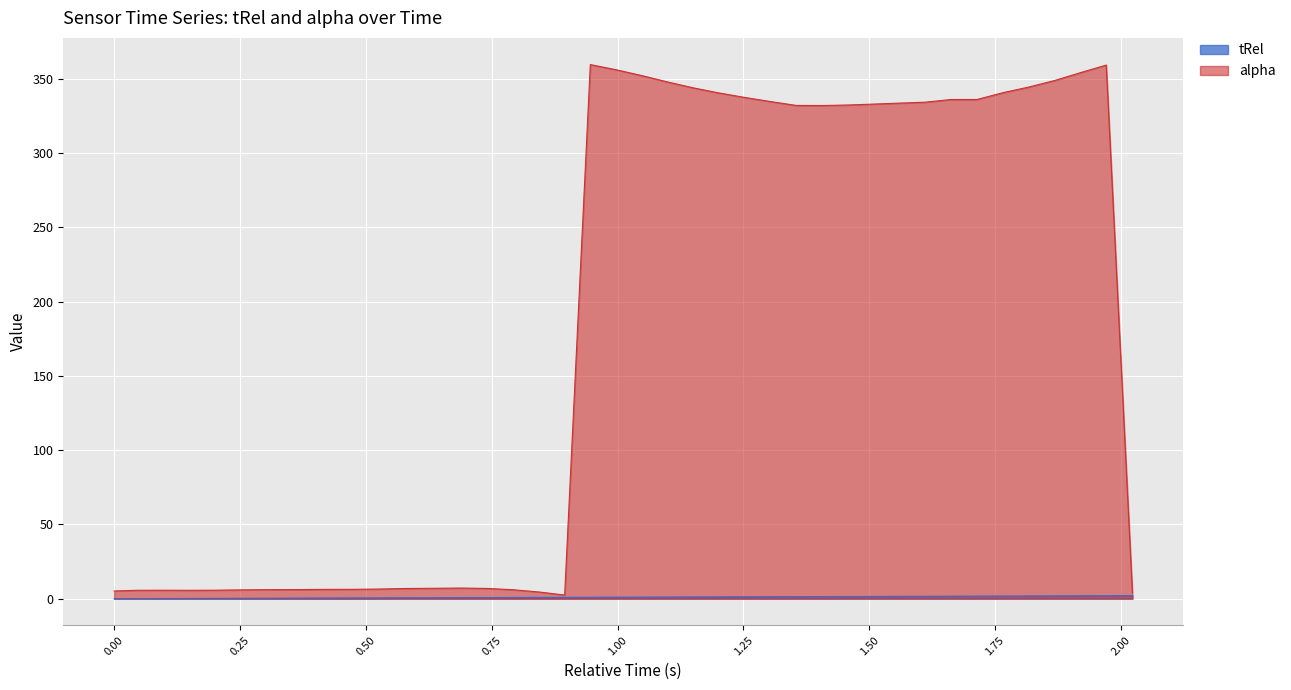

Which series has the largest total across all categories?

alpha